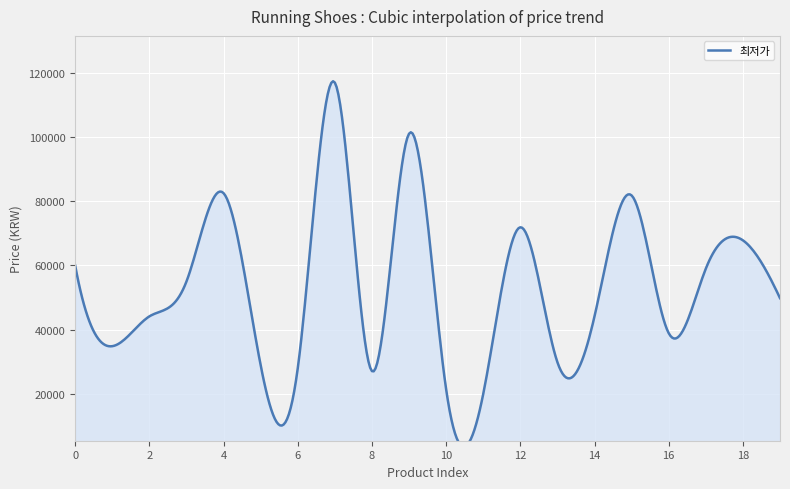

What is the difference between the maximum and minimum values?

96900